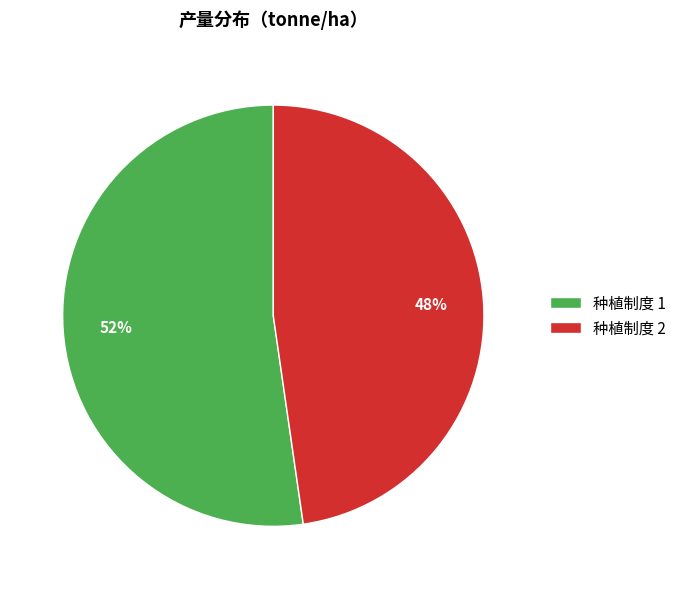

Is it true that 种植制度 2 is 48% of the pie?

True